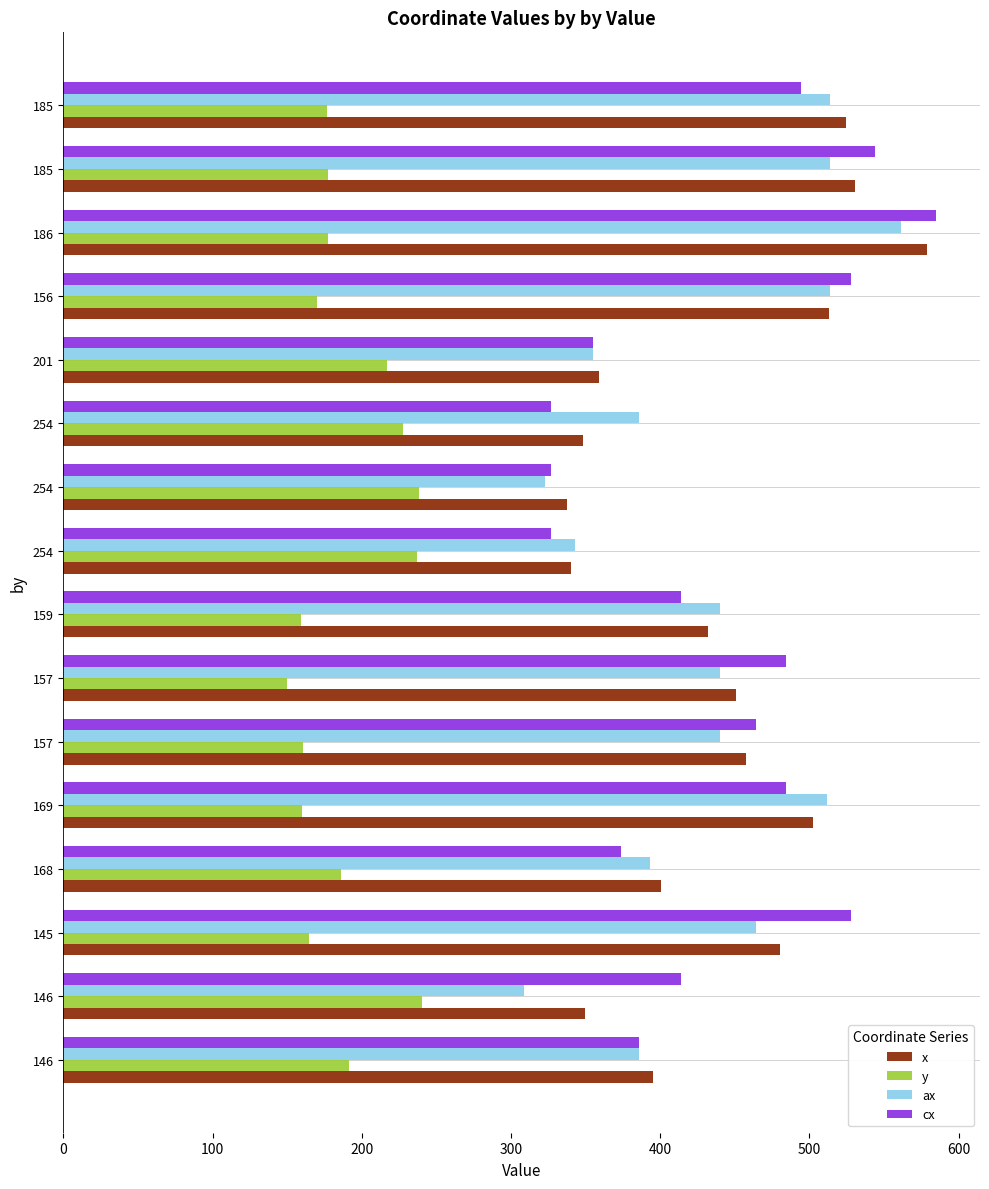

What are all the series names shown in the legend?

x, y, ax, cx